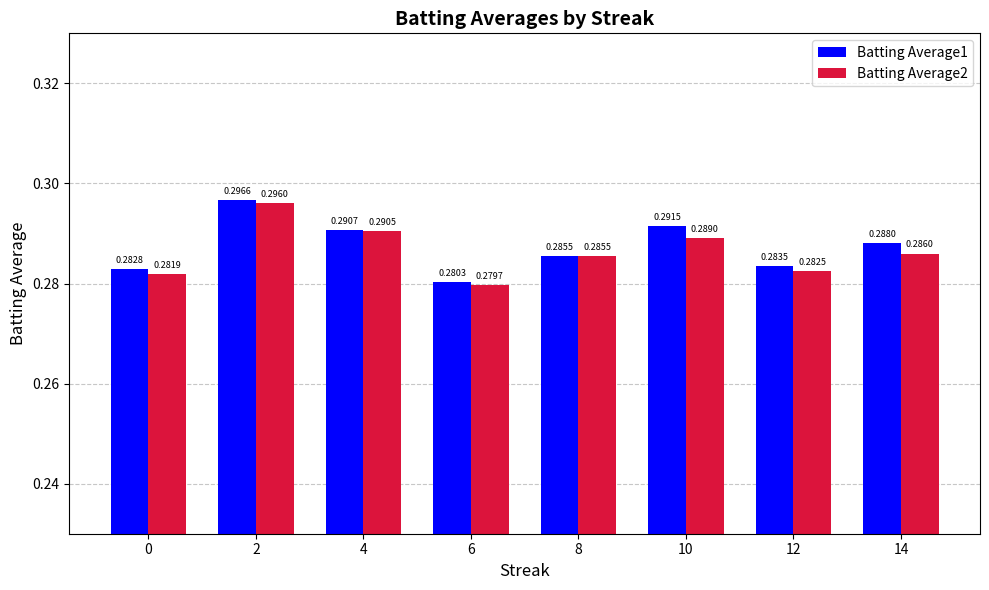

True or false: Batting Average1 has a value of 0.4 at 0.

False